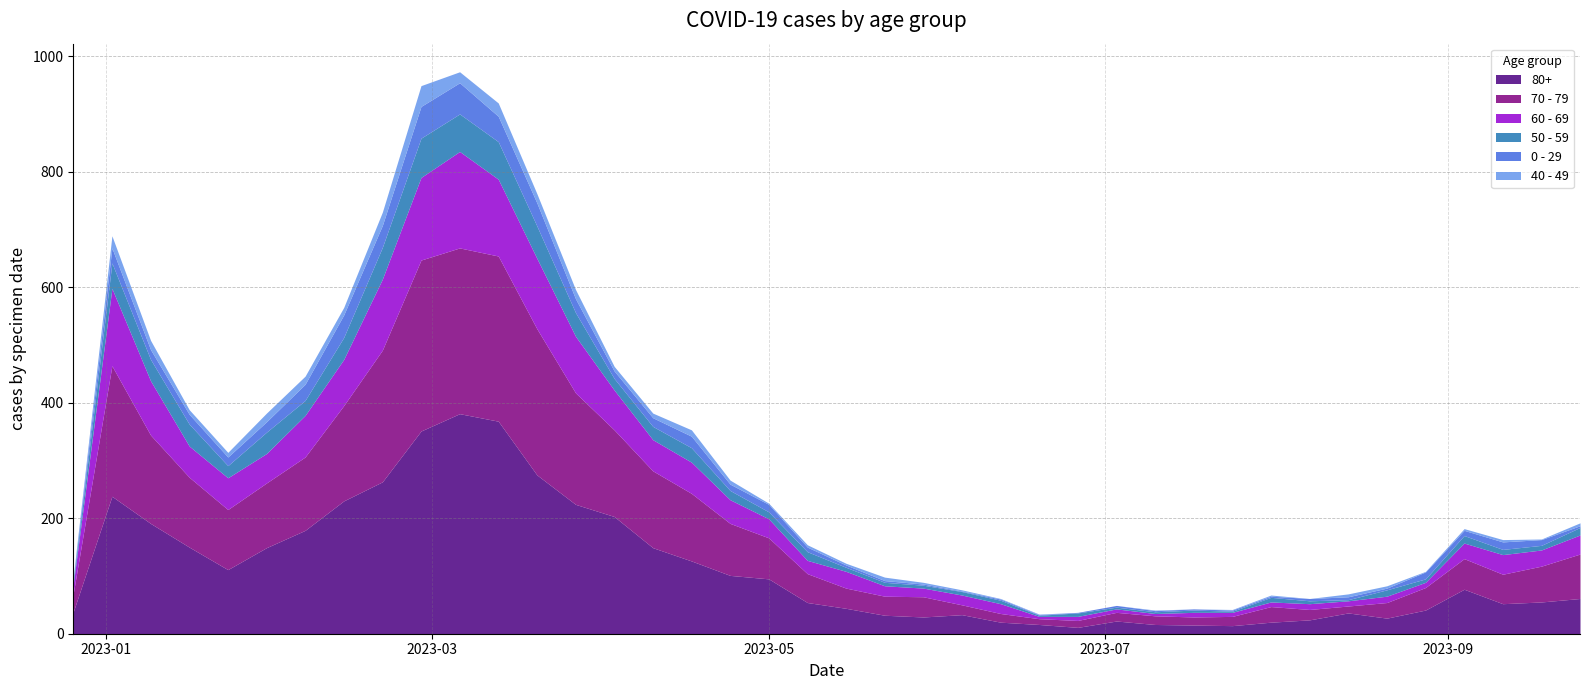

Which category has the highest value across all series?

2023-03-06